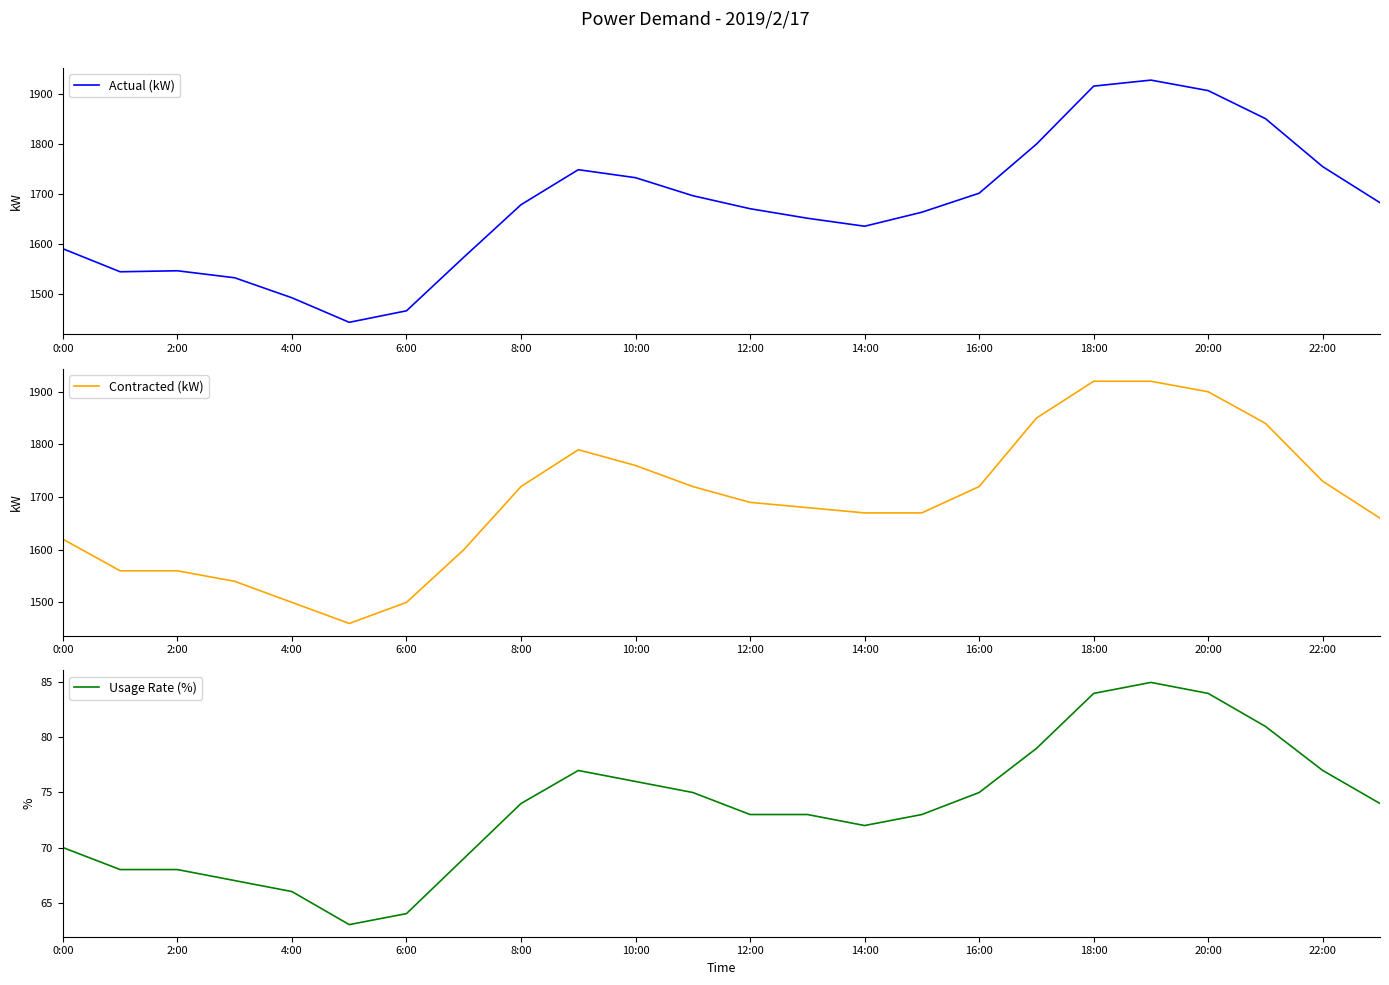

True or false: Usage Rate (%) and Actual (kW) intersect in this chart.

False